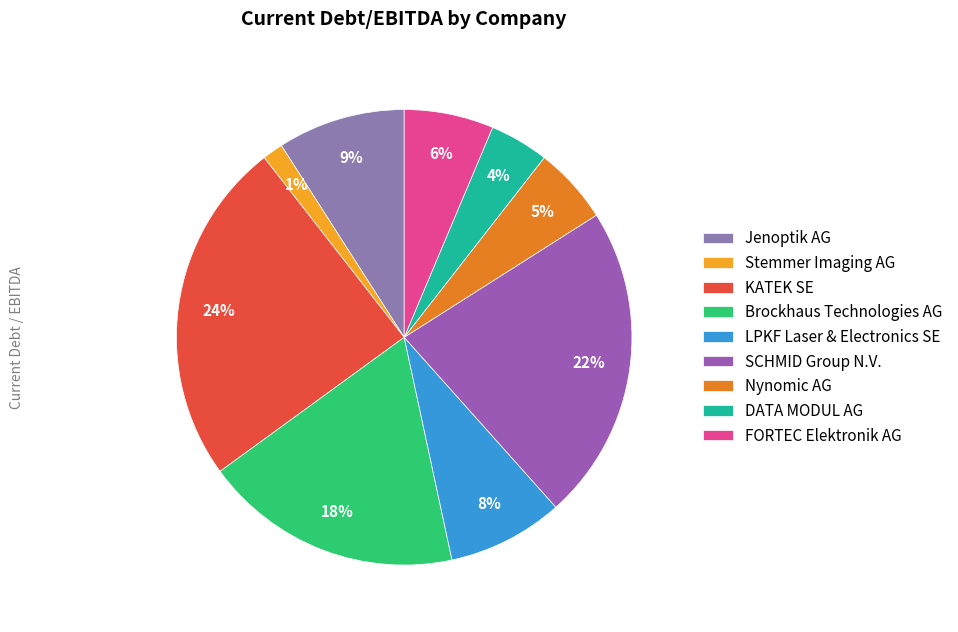

How many segments does this pie chart have?

9